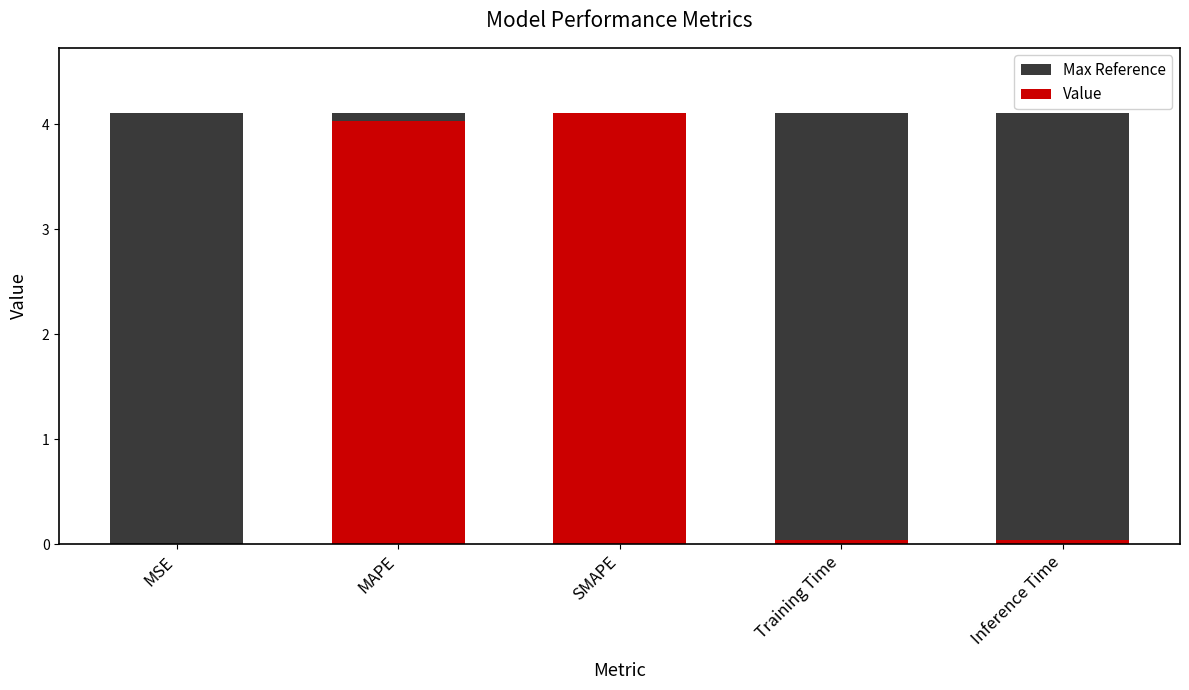

What is the average value of the Max Reference series?

4.1